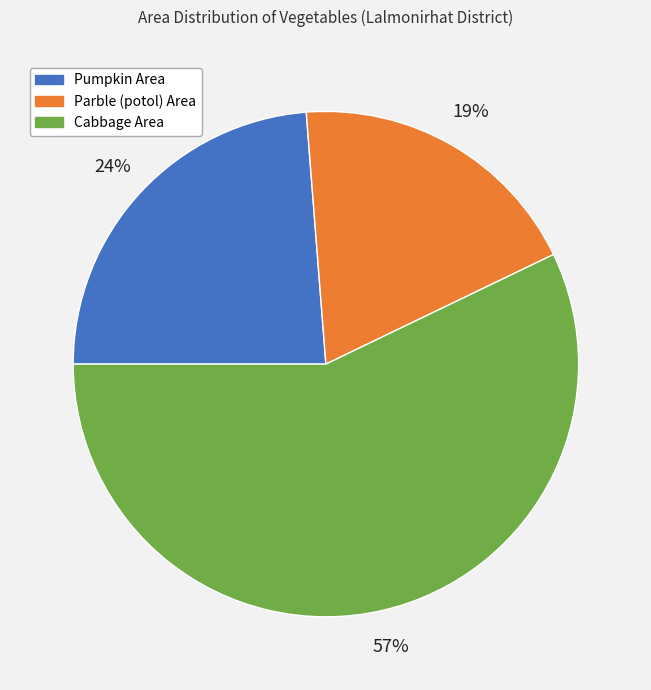

To the nearest percent, what is the difference between the largest and smallest slice percentages?

38%